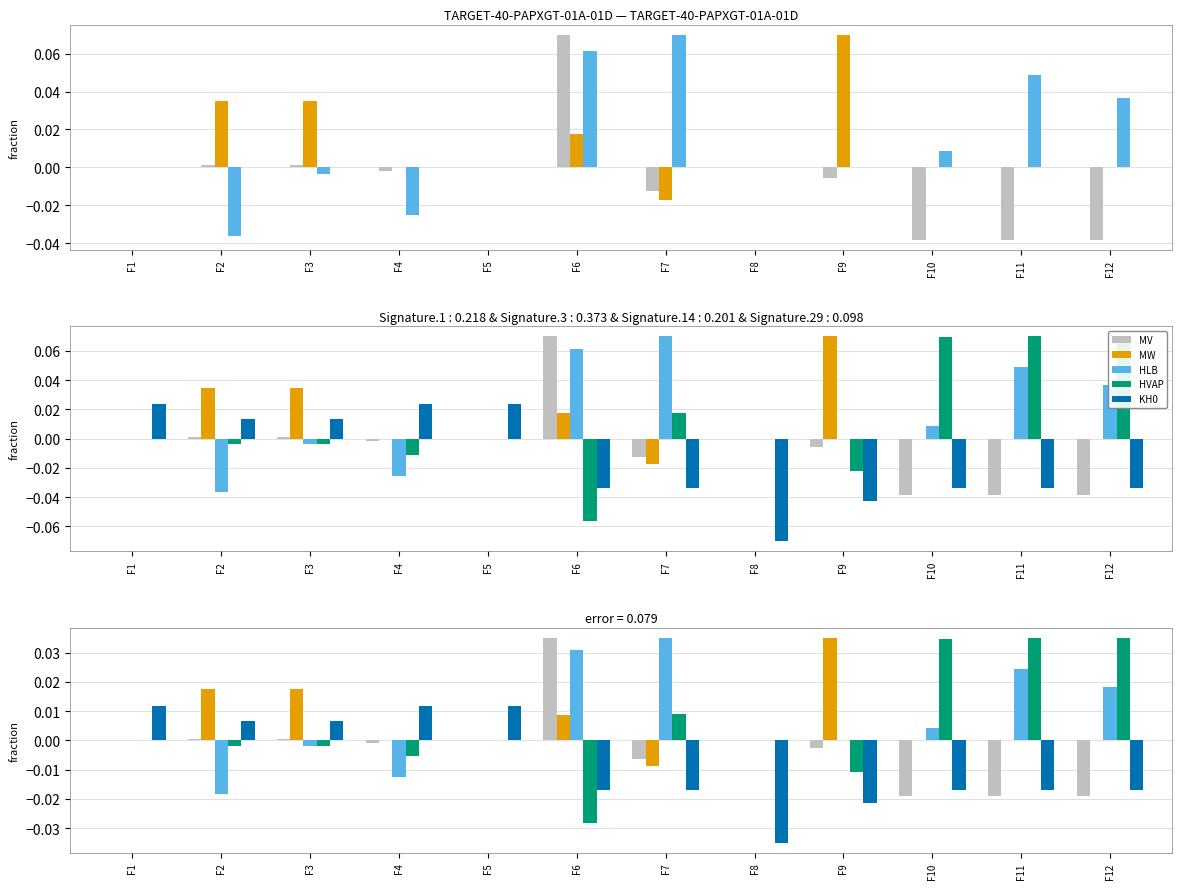

True or false: MW has a value of 0.0 at F10.

True